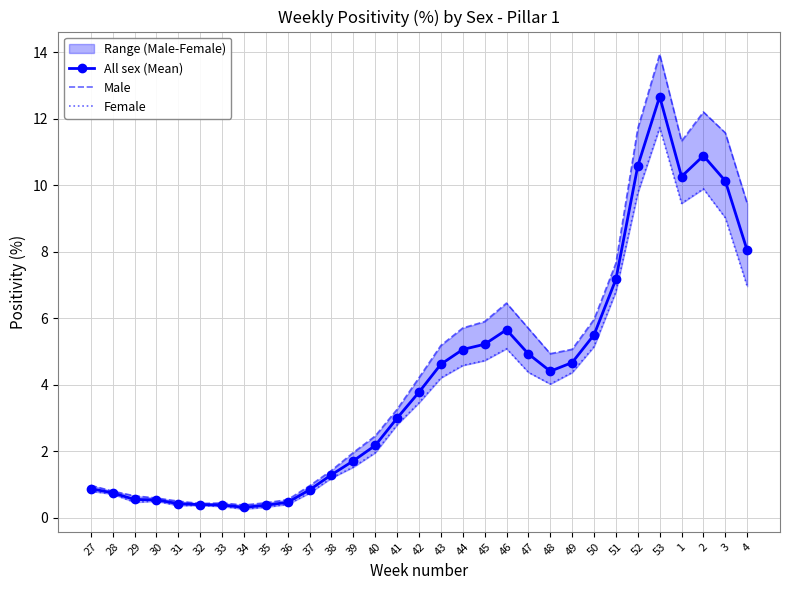

Rank the series by their maximum value, from highest to lowest.

Male, All sex (Mean), Female